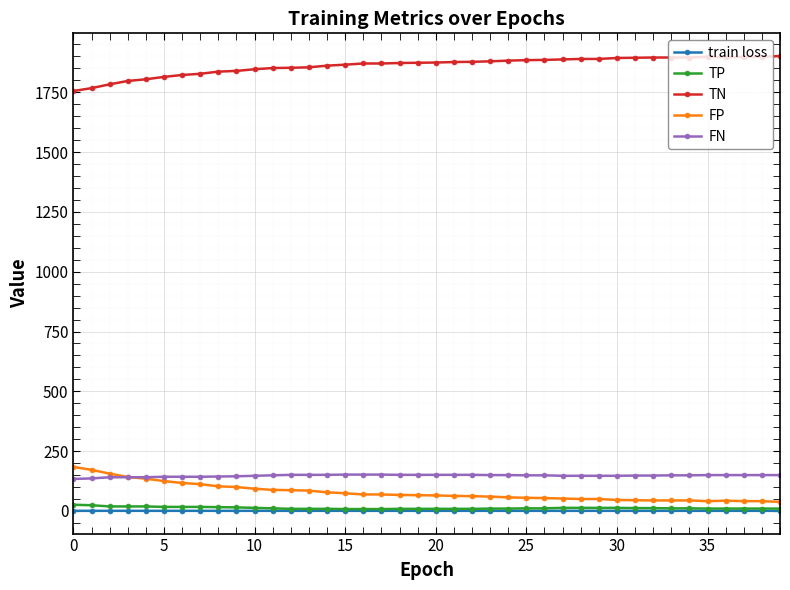

What is the highest value of the TN series?

1901.0